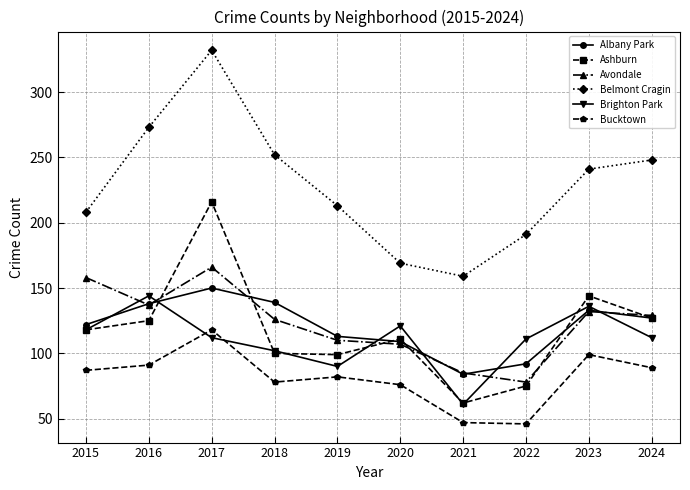

Does the chart have visible grid lines?

Yes